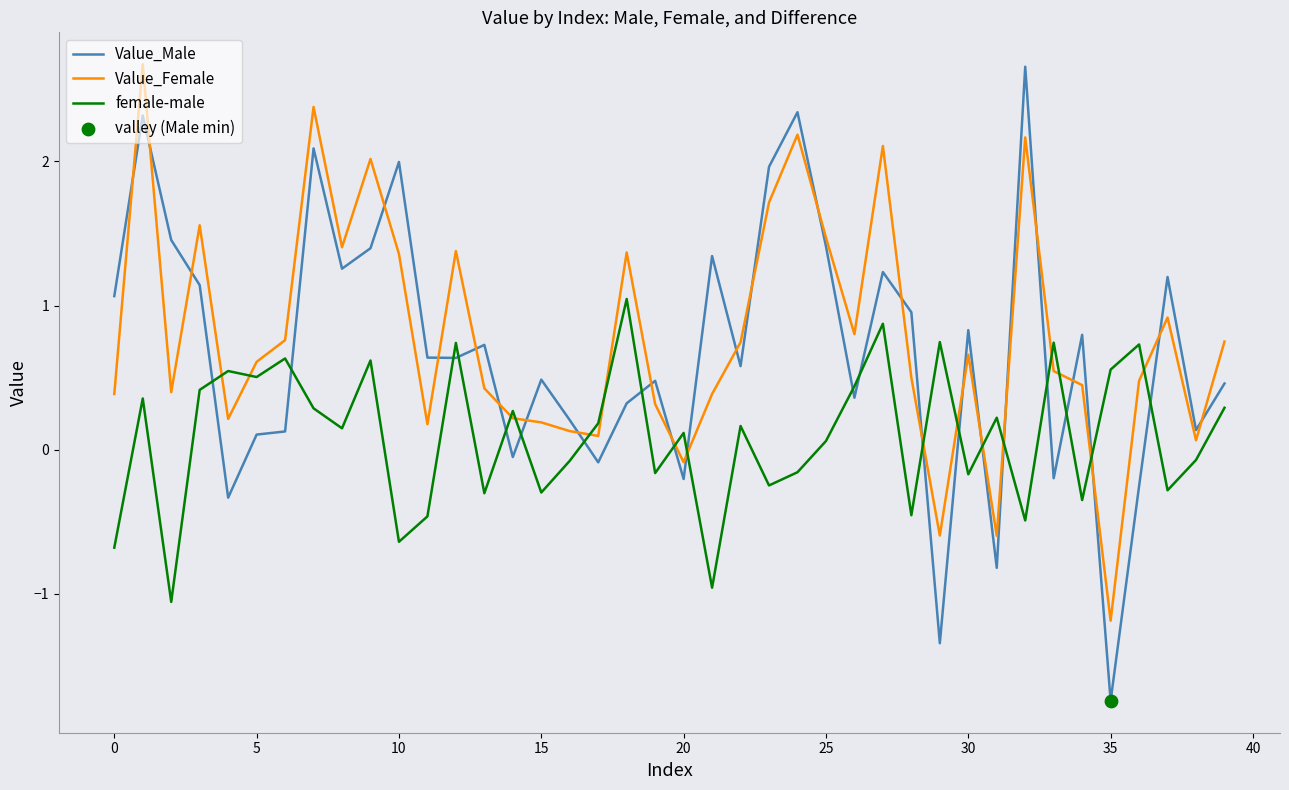

Which series has the widest spread of values?

Value_Male